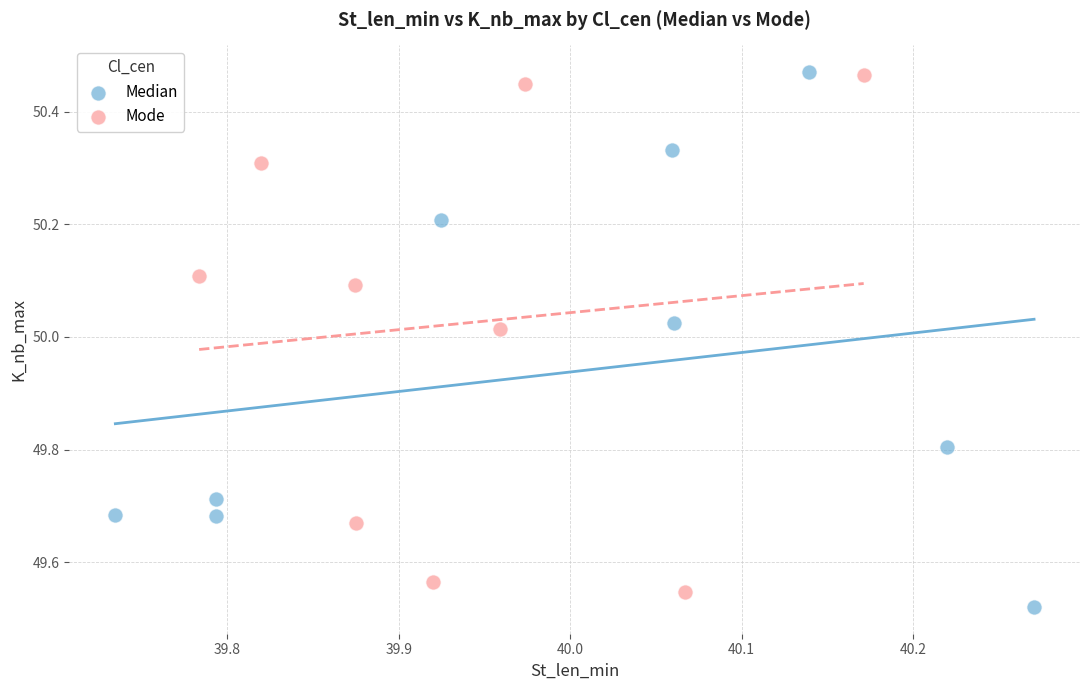

What are all the series names shown in the legend?

Median, Mode